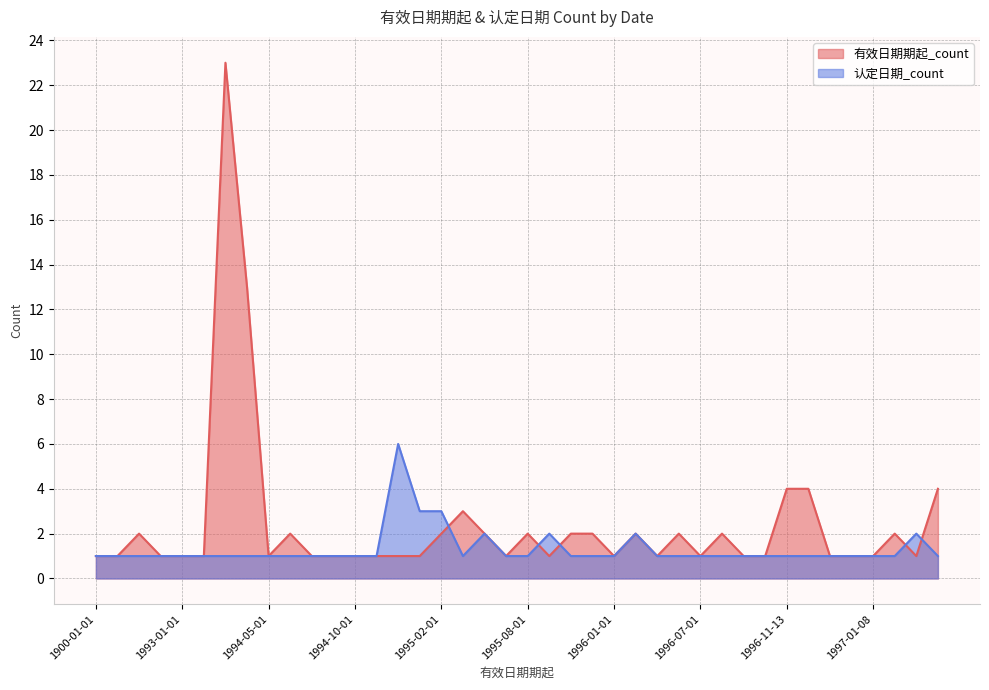

Where is 有效日期期起_count nearest to the value 12?

1994-02-01